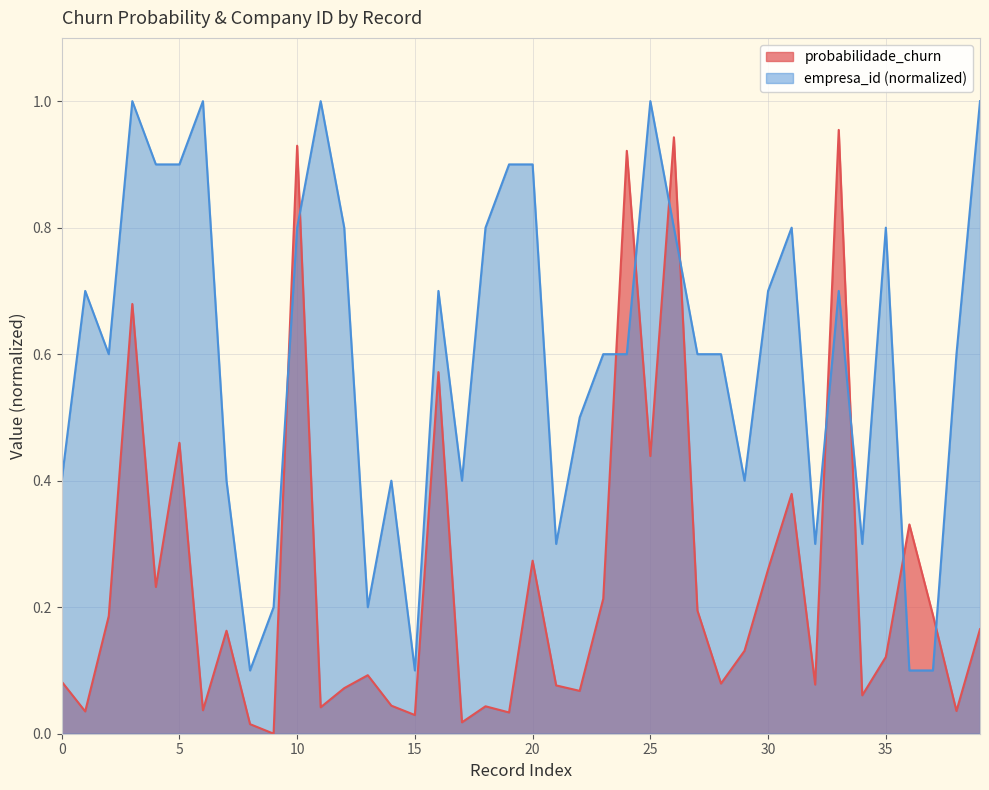

What is the greatest value displayed?

1